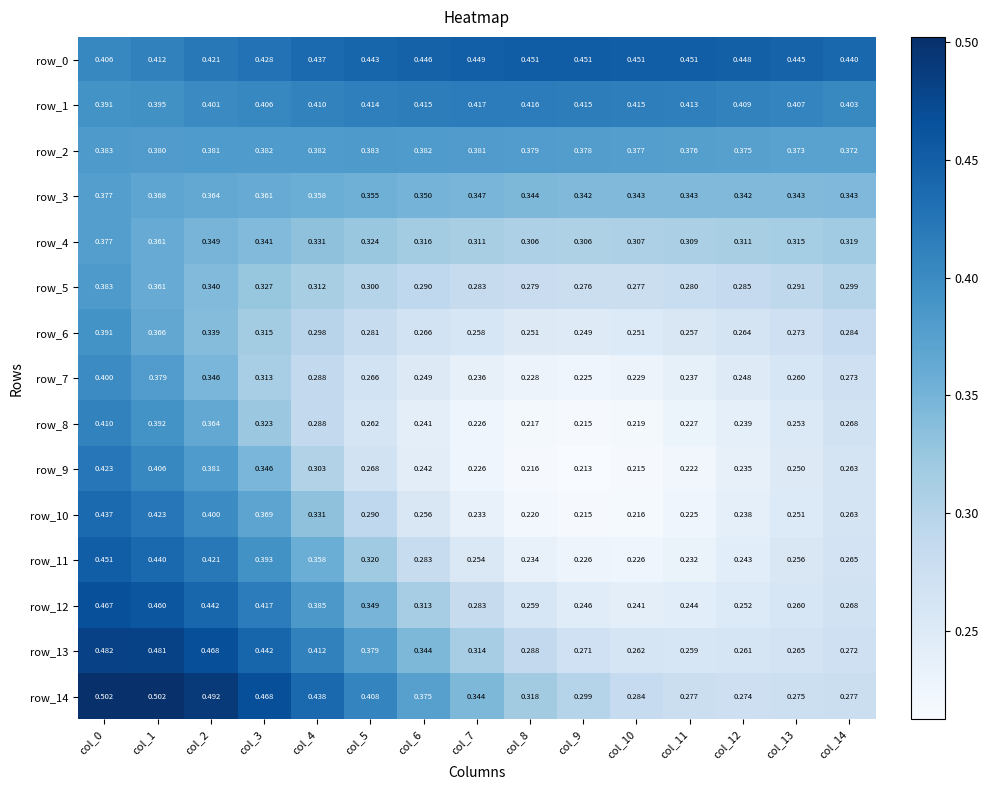

Count the number of categories in the chart.

15